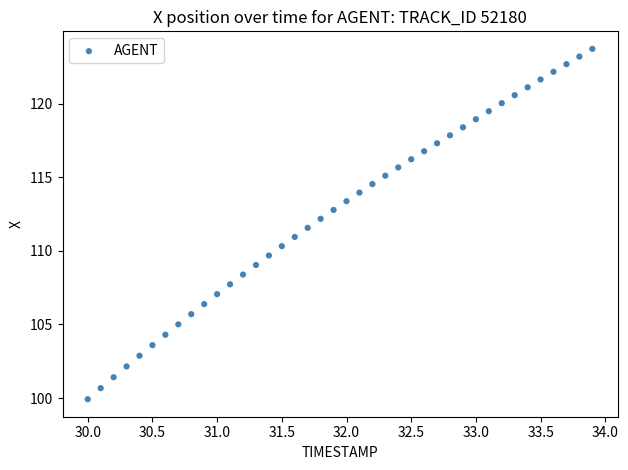

What is the range of X values (max minus min)?

3.9